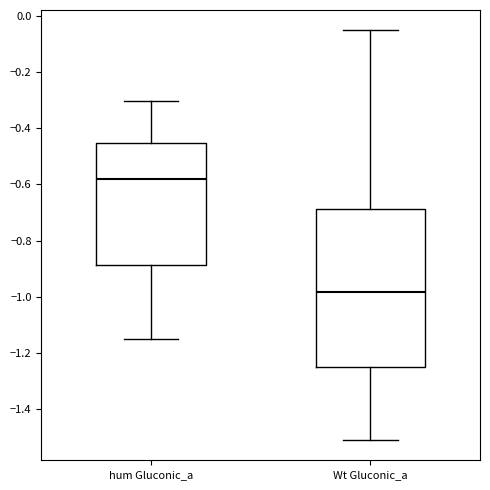

Reading left to right, read every box against the y-axis: the position of its median line, the range the box covers, and the ends of its whiskers. The values are not printed on the chart, so give them approximately, as read against the axis.

hum Gluconic_a: median -0.58, box -0.88 to -0.46, whiskers -1.14 to -0.30
Wt Gluconic_a: median -0.98, box -1.26 to -0.68, whiskers -1.50 to -0.06